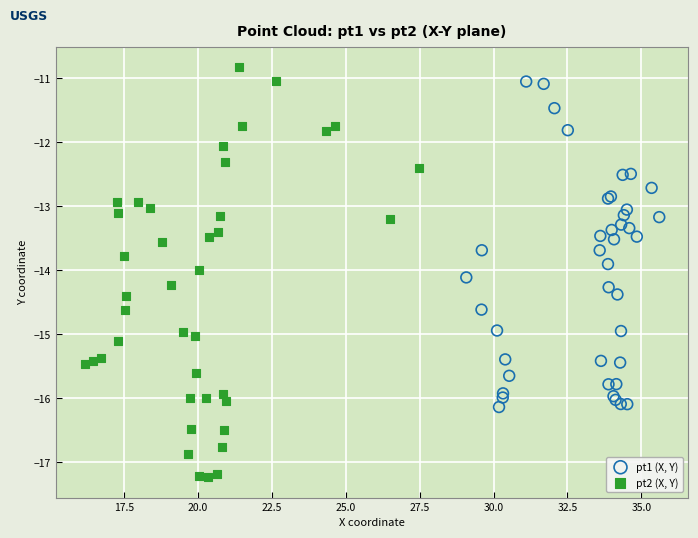

What are all the series names shown in the legend?

pt1 (X, Y), pt2 (X, Y)